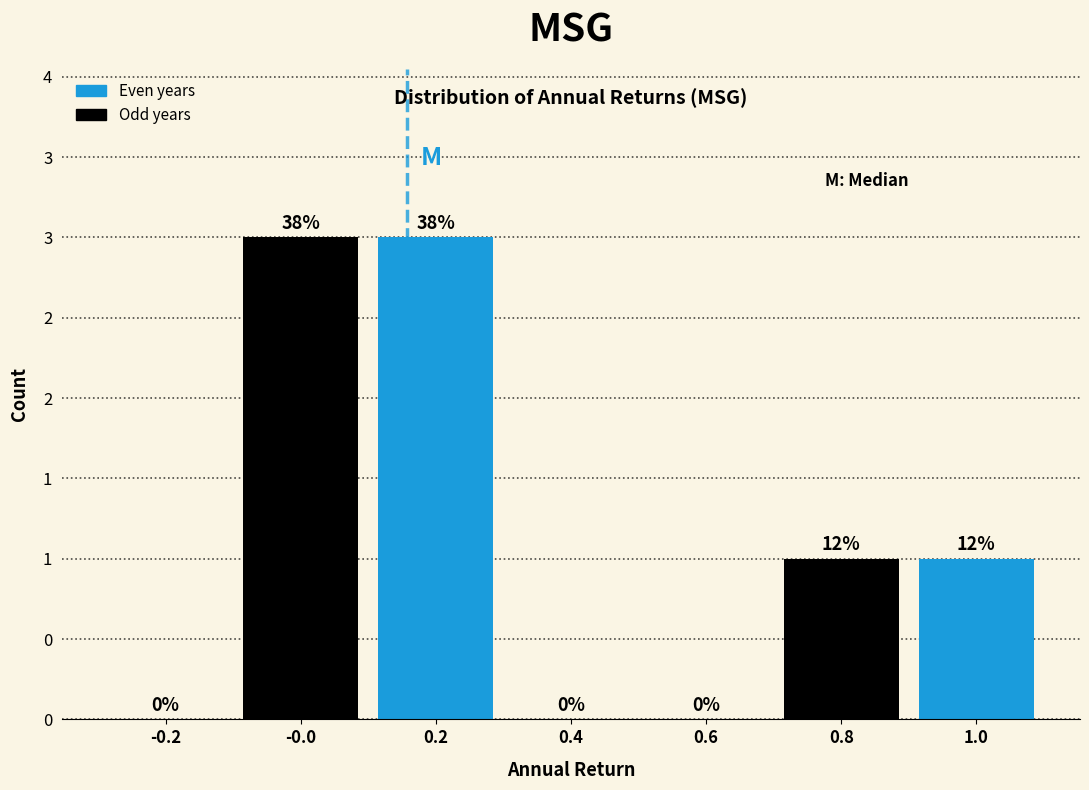

Are the bars horizontal?

No